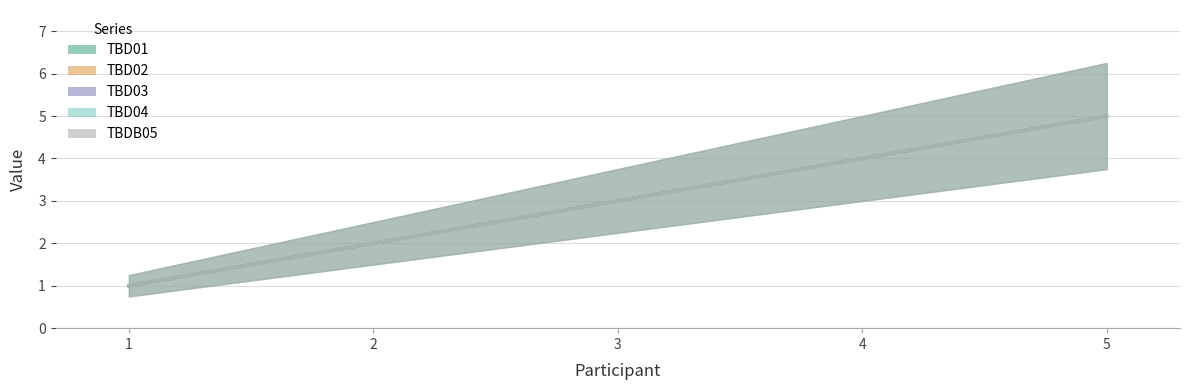

Reading left to right, extract all data points from this chart.

TBD01: 1	2	3	4	5
TBD02: 1	2	3	4	5
TBD03: 1	2	3	4	5
TBD04: 1	2	3	4	5
TBDB05: 1	2	3	4	5